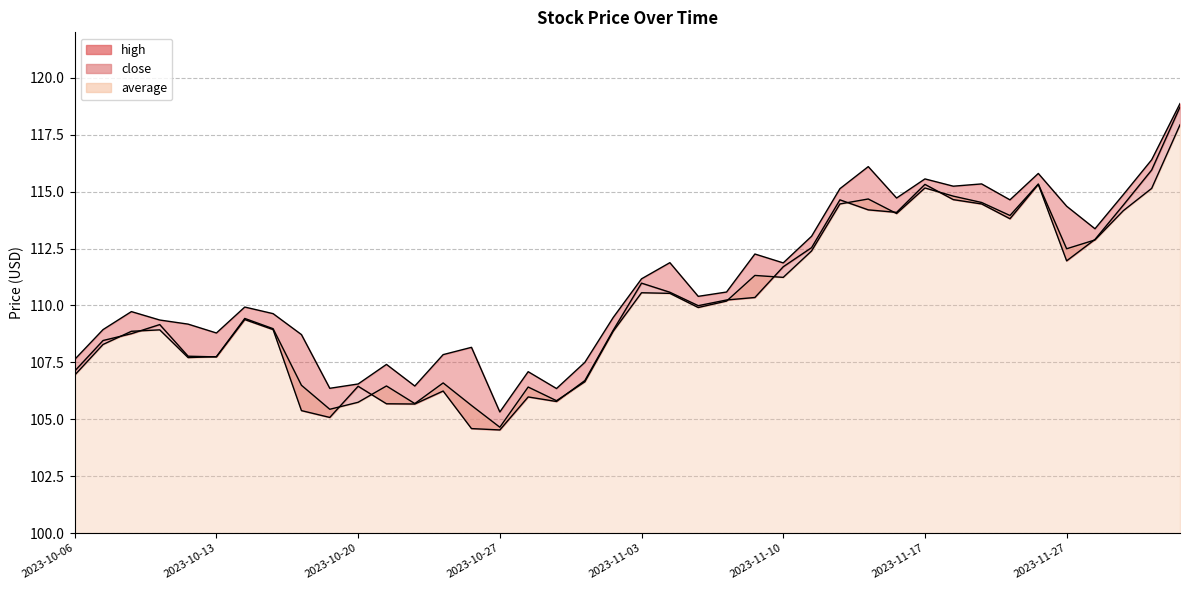

List the series in order of their peak value, highest first.

high, close, average